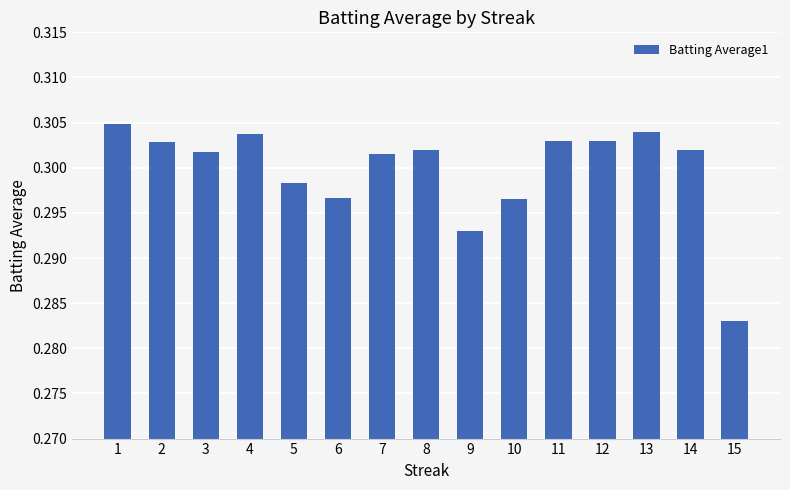

Which has a higher value, 14 or 15?

14